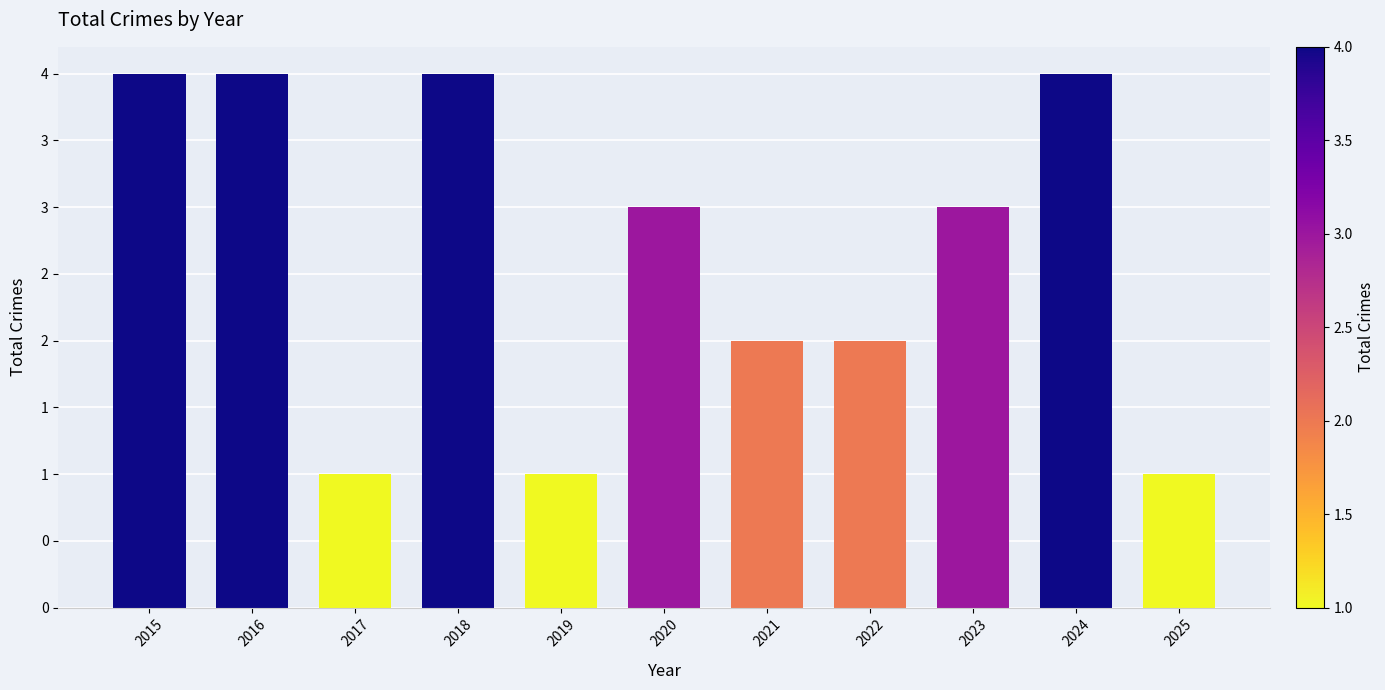

What is the value of the 6th bar from the left?

3